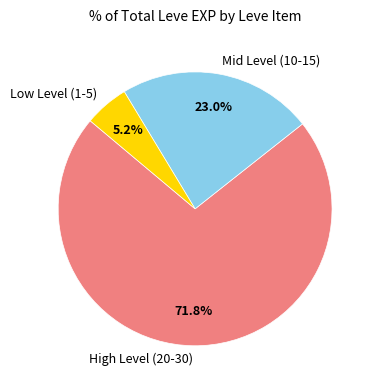

Count the number of slices in the pie.

3